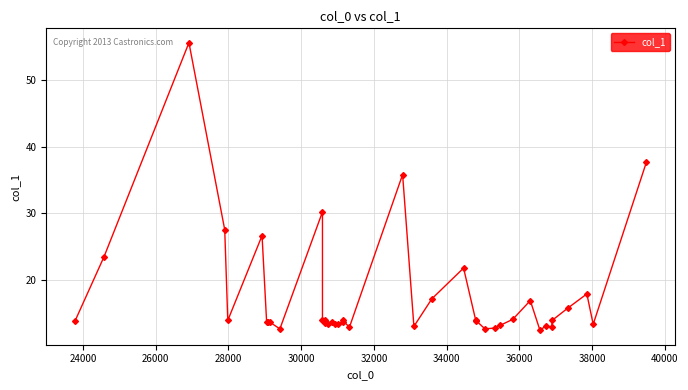

True or false: the data has more than 1 interior local peaks.

True